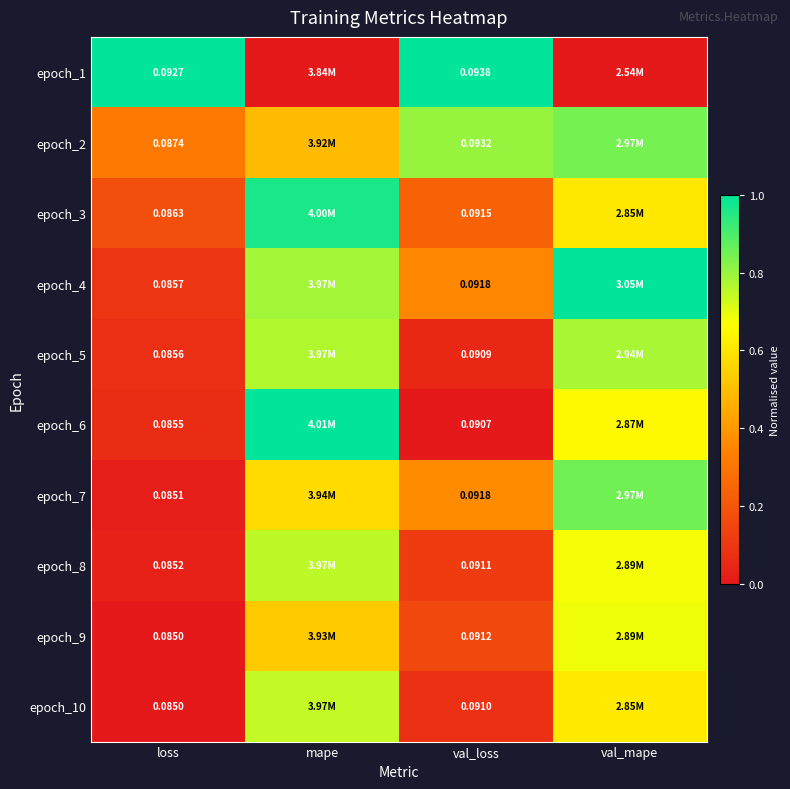

What is the difference between the highest and lowest values at val_mape?

1.0